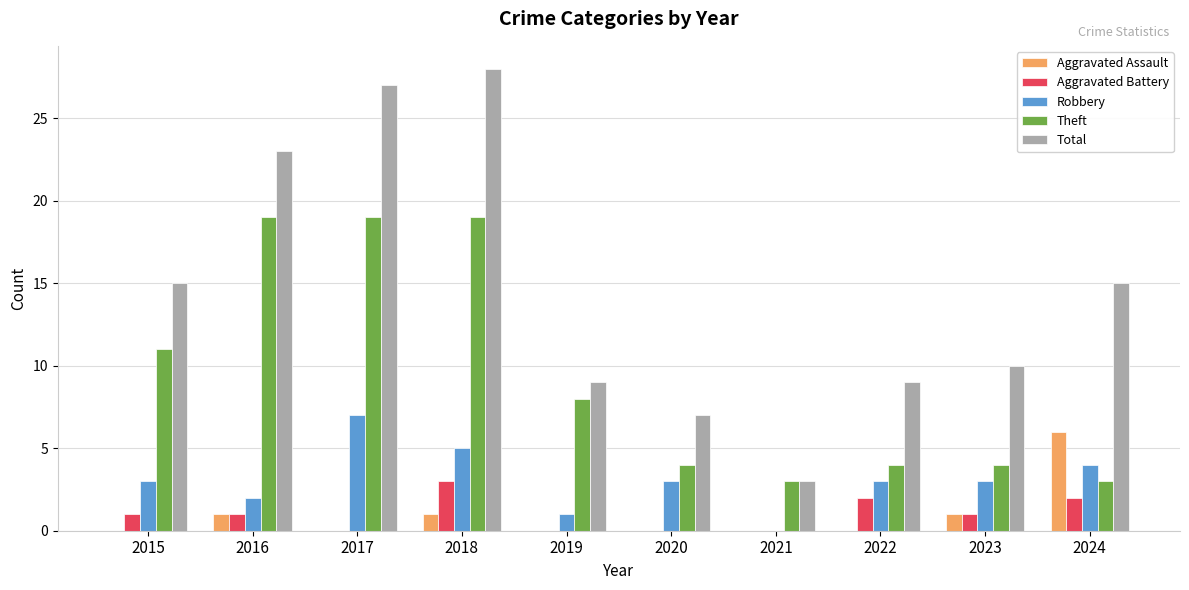

At which label does Aggravated Assault reach its peak?

2024